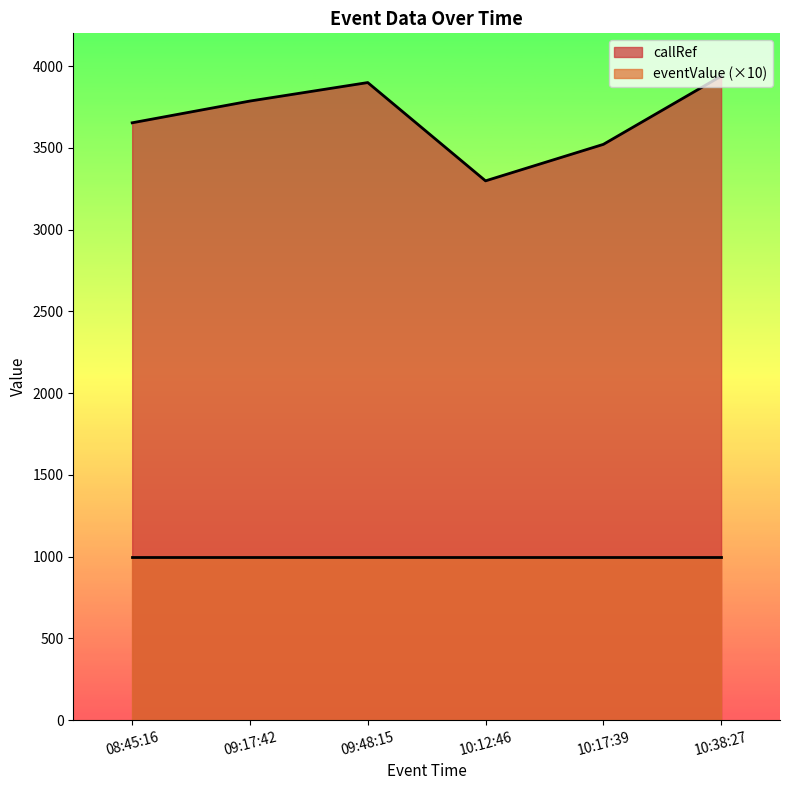

How many points are lower than both their immediate neighbors (excluding endpoints)?

1